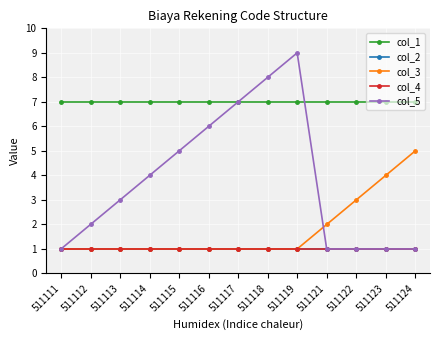

Reading left to right, what are all the values shown in this chart?

col_1: 511111=7	511112=7	511113=7	511114=7	511115=7	511116=7	511117=7	511118=7	511119=7	511121=7	511122=7	511123=7	511124=7
col_2: 511111=1	511112=1	511113=1	511114=1	511115=1	511116=1	511117=1	511118=1	511119=1	511121=1	511122=1	511123=1	511124=1
col_3: 511111=1	511112=1	511113=1	511114=1	511115=1	511116=1	511117=1	511118=1	511119=1	511121=2	511122=3	511123=4	511124=5
col_4: 511111=1	511112=1	511113=1	511114=1	511115=1	511116=1	511117=1	511118=1	511119=1	511121=1	511122=1	511123=1	511124=1
col_5: 511111=1	511112=2	511113=3	511114=4	511115=5	511116=6	511117=7	511118=8	511119=9	511121=1	511122=1	511123=1	511124=1